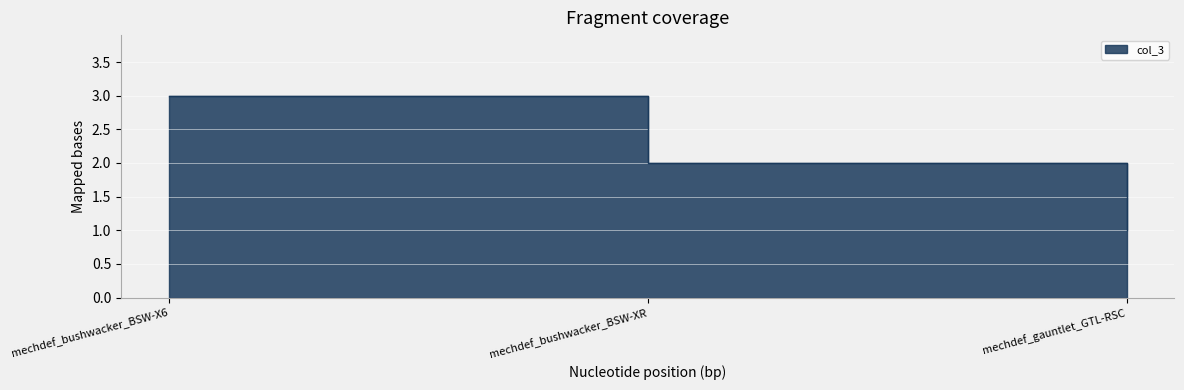

Rank the categories by value from lowest to highest.

mechdef_gauntlet_GTL-RSC, mechdef_bushwacker_BSW-XR, mechdef_bushwacker_BSW-X6